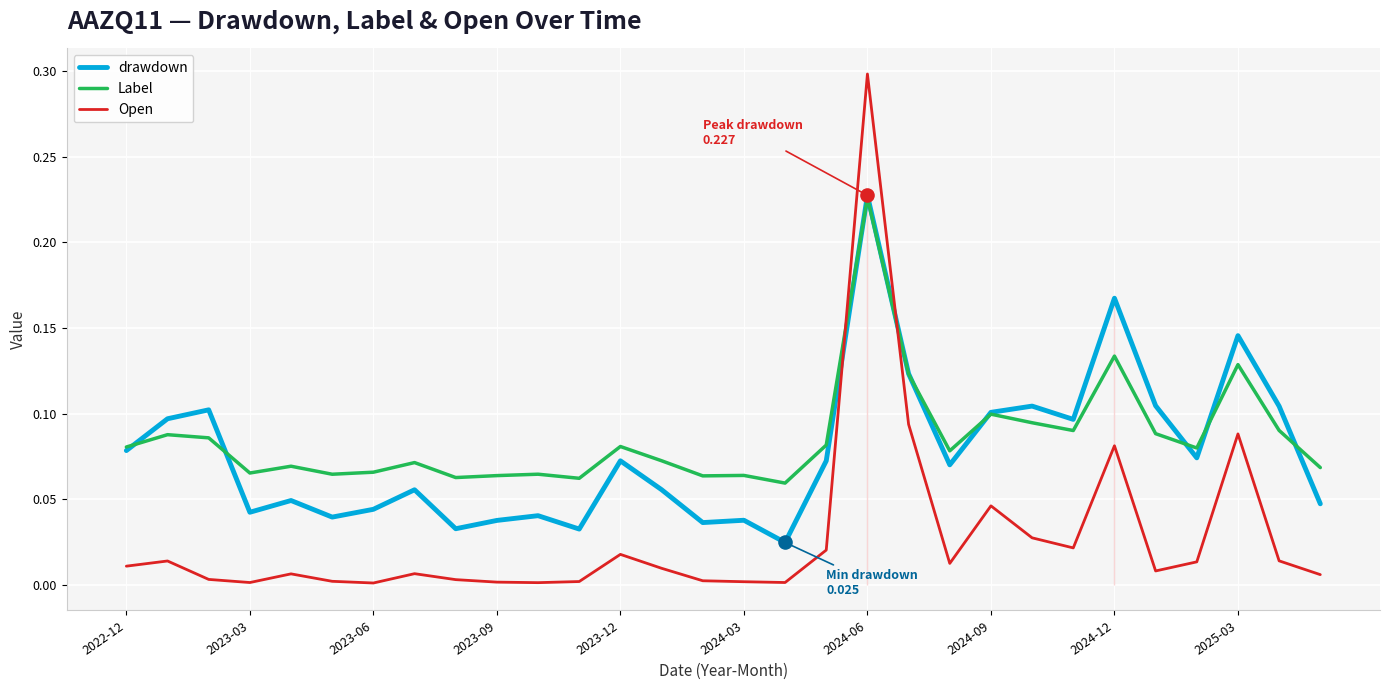

What is the maximum value shown in the chart?

0.3